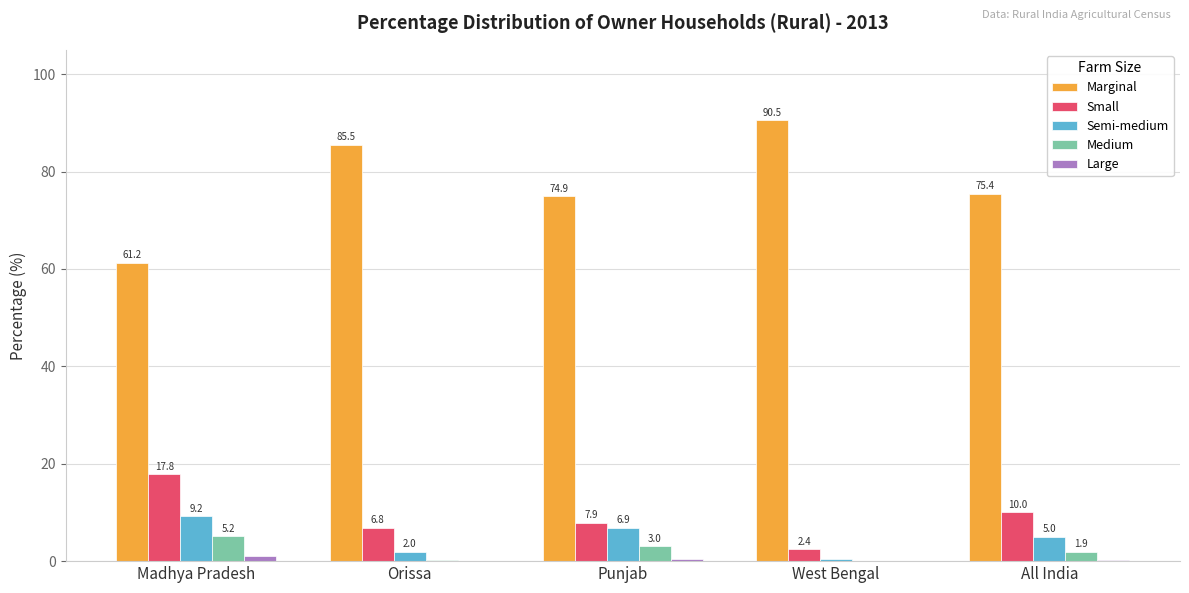

What is the sum of the Marginal values at Orissa and All India?

160.9